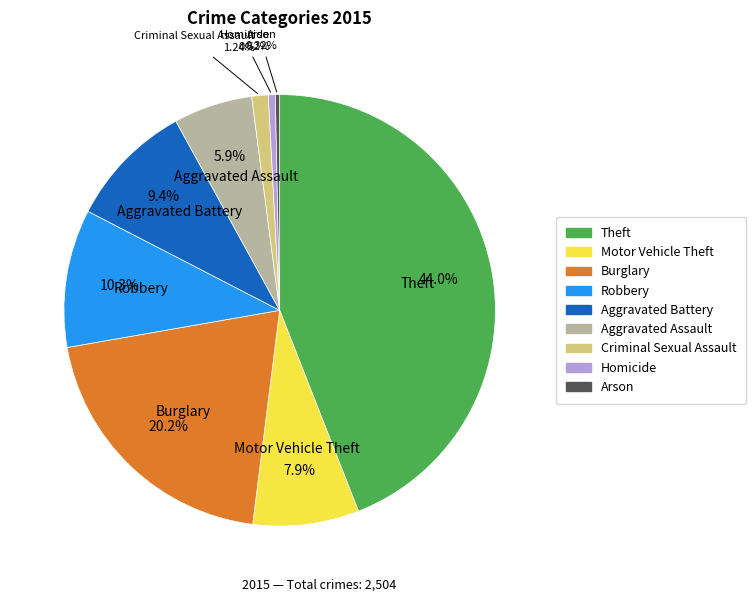

How many slices are in this pie chart?

9